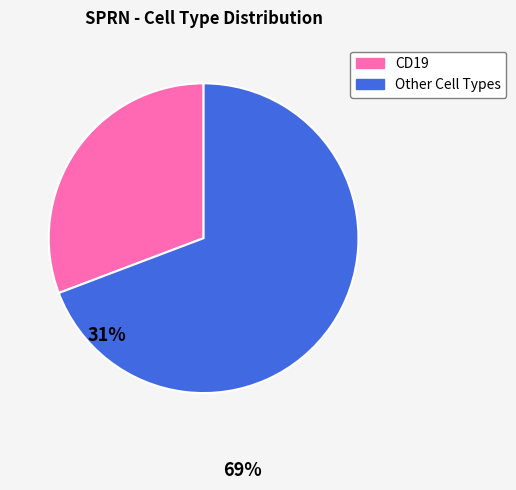

Is there a majority slice in this chart?

Yes